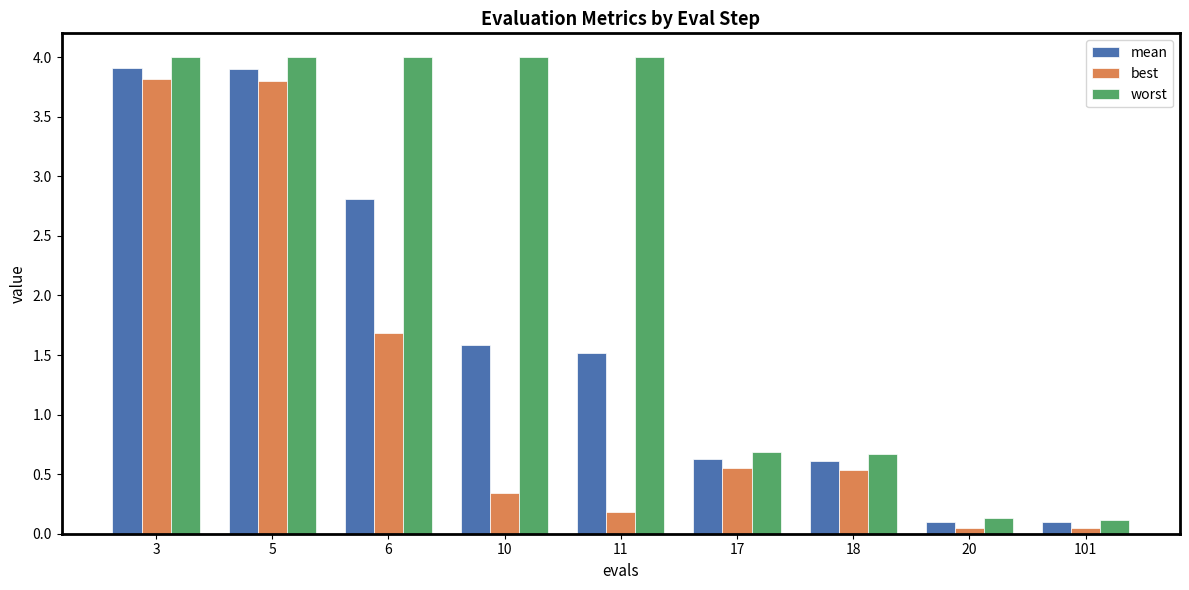

How many data points in worst are less than 3?

4